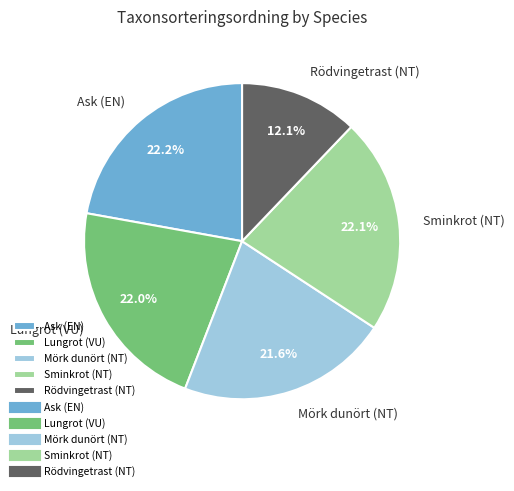

What is the smallest slice in the pie chart?

Rödvingetrast (NT)